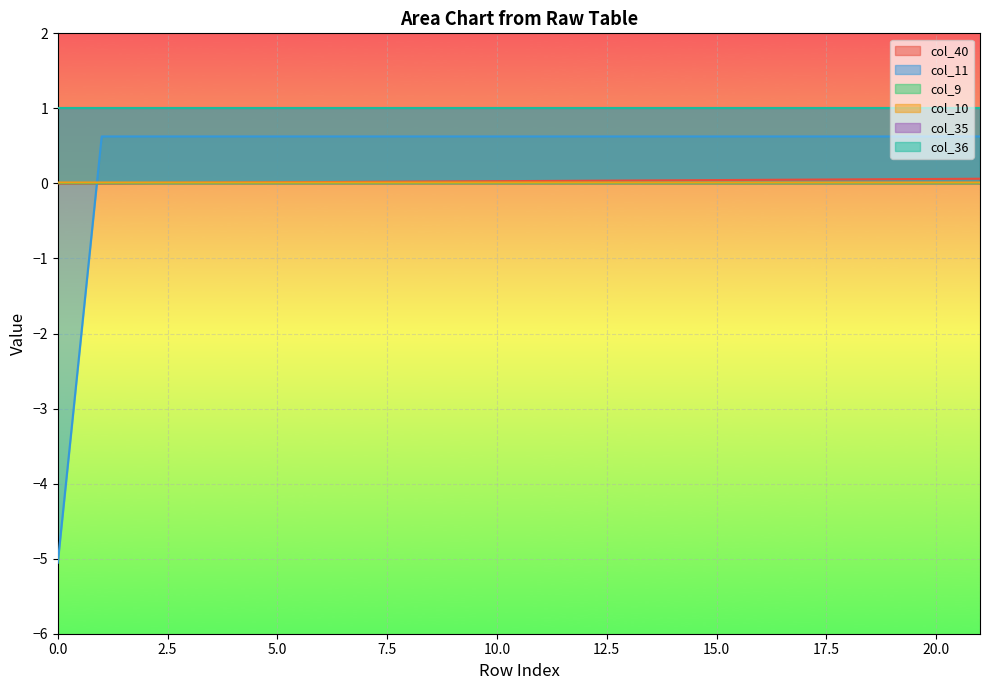

How many categories are shown in the chart?

22